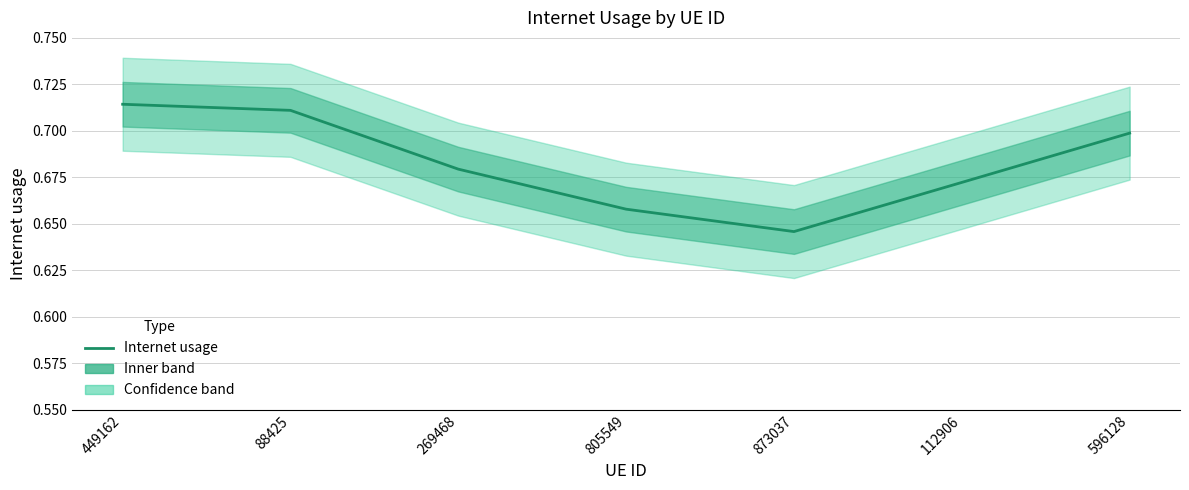

What is the change in value from 88425 to 805549?

-0.1